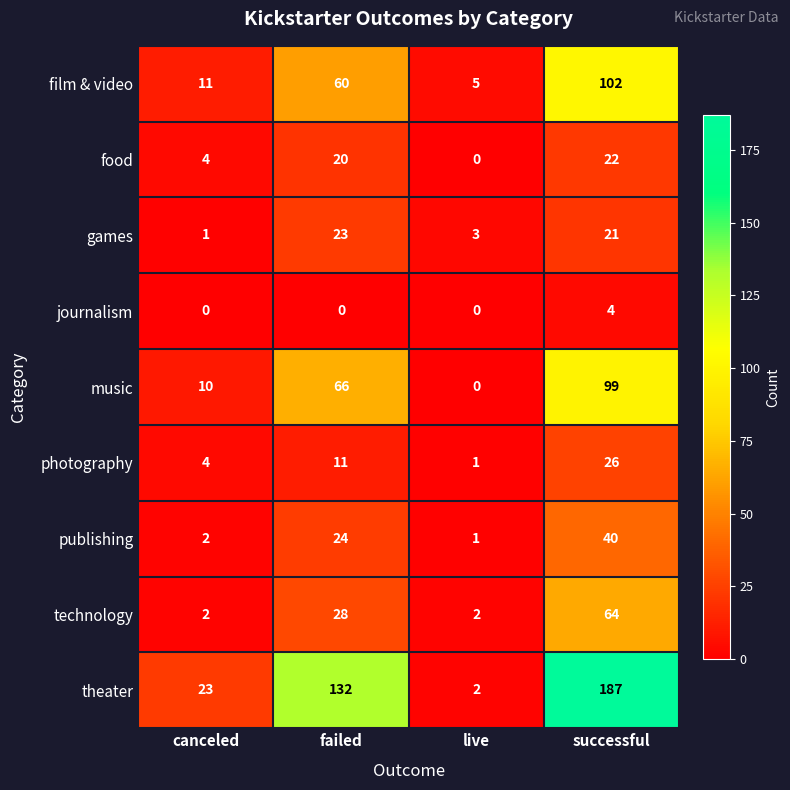

The theater series shows 187 at successful. True or false?

True